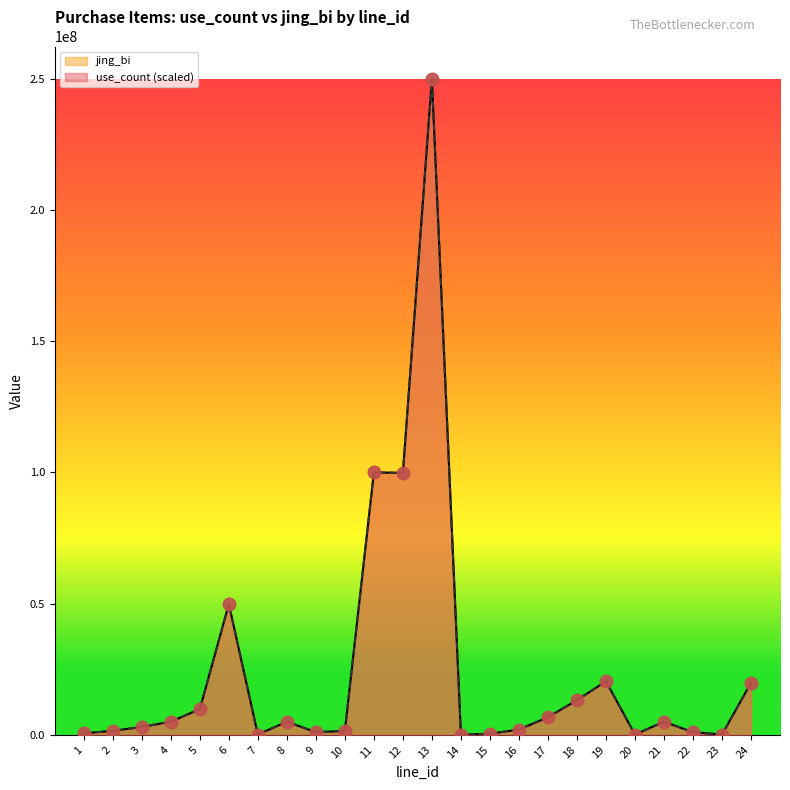

What are all the series names shown in the legend?

use_count, jing_bi